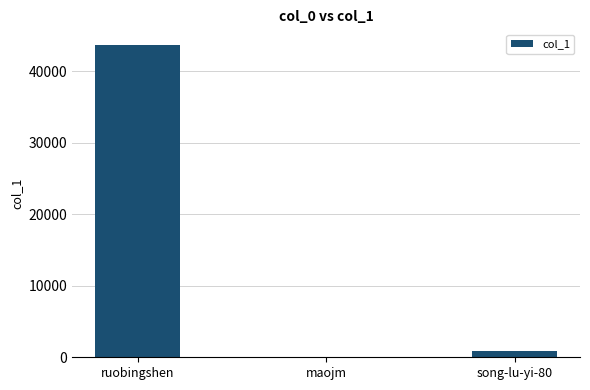

What is the change in value from ruobingshen to maojm?

-43549